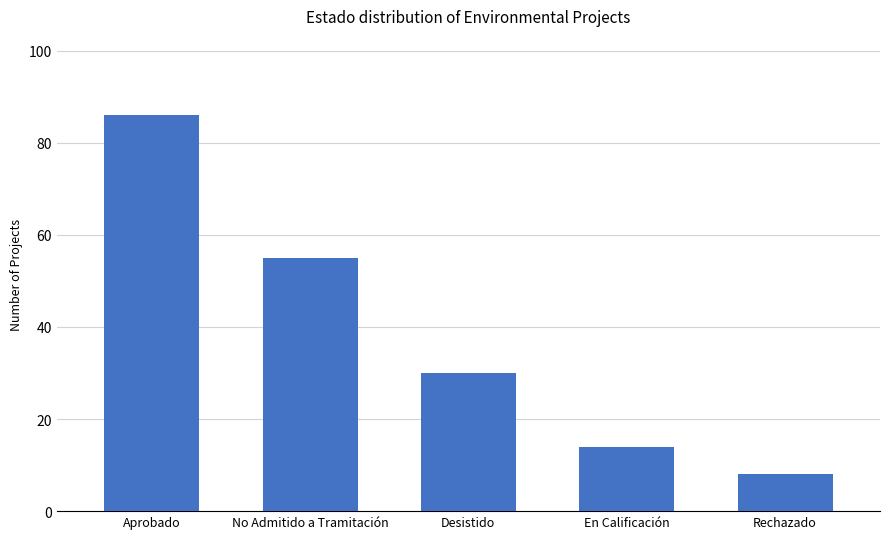

What is the label of the 3rd bar from the left?

Desistido